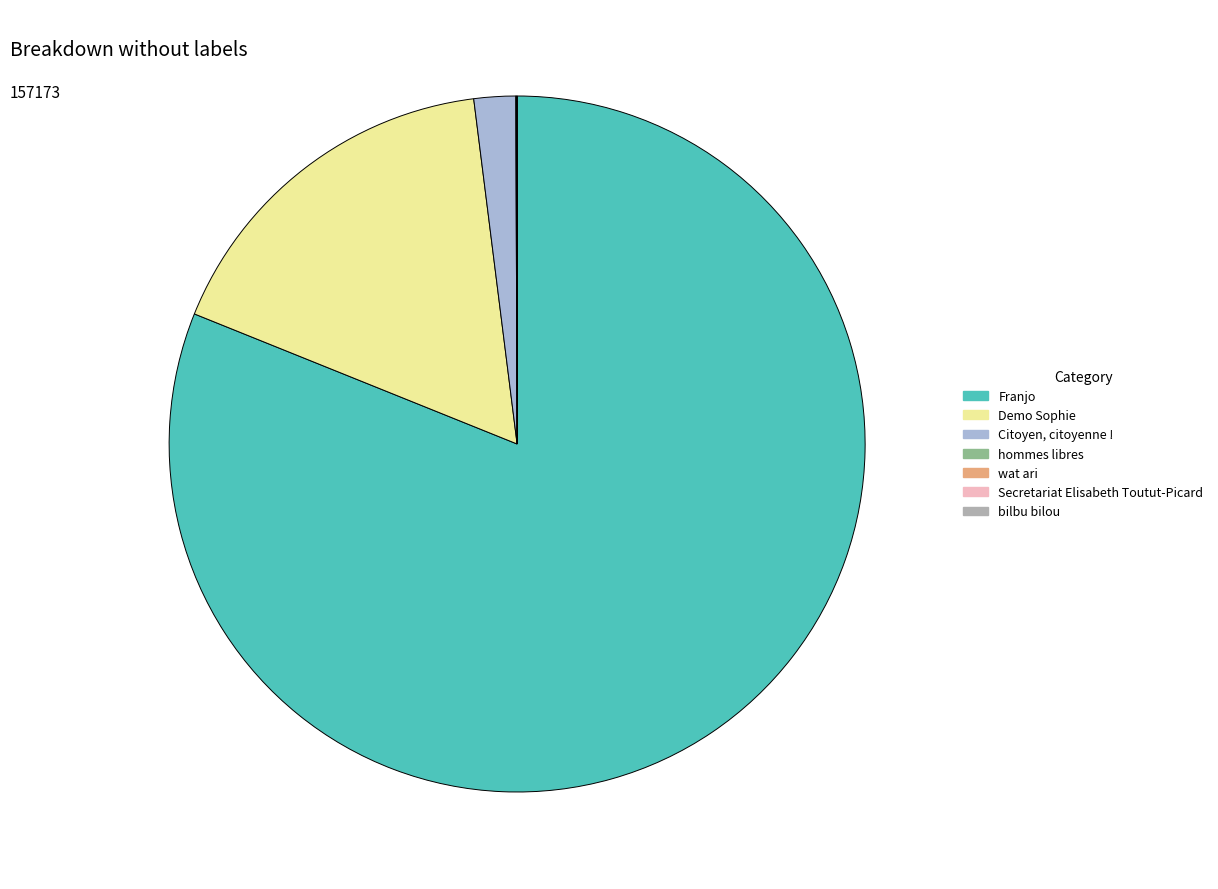

Is there any slice that represents more than half of the pie?

Yes